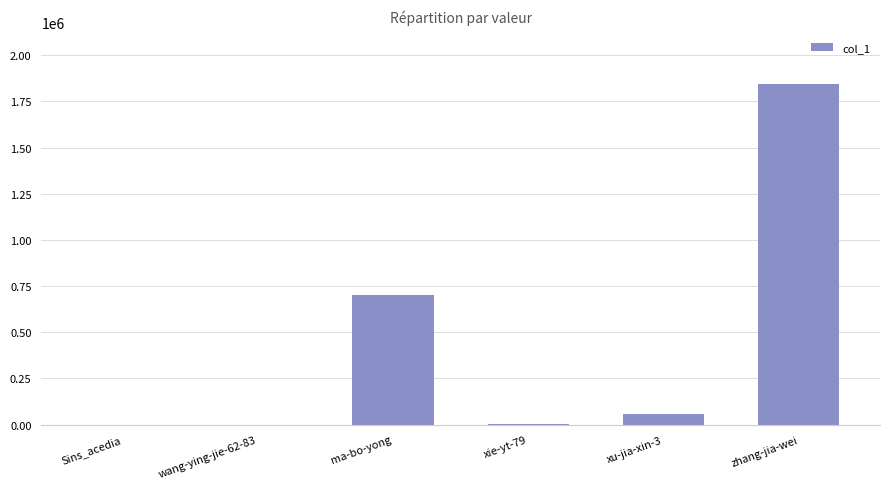

At which label does the data first exceed 56911?

ma-bo-yong